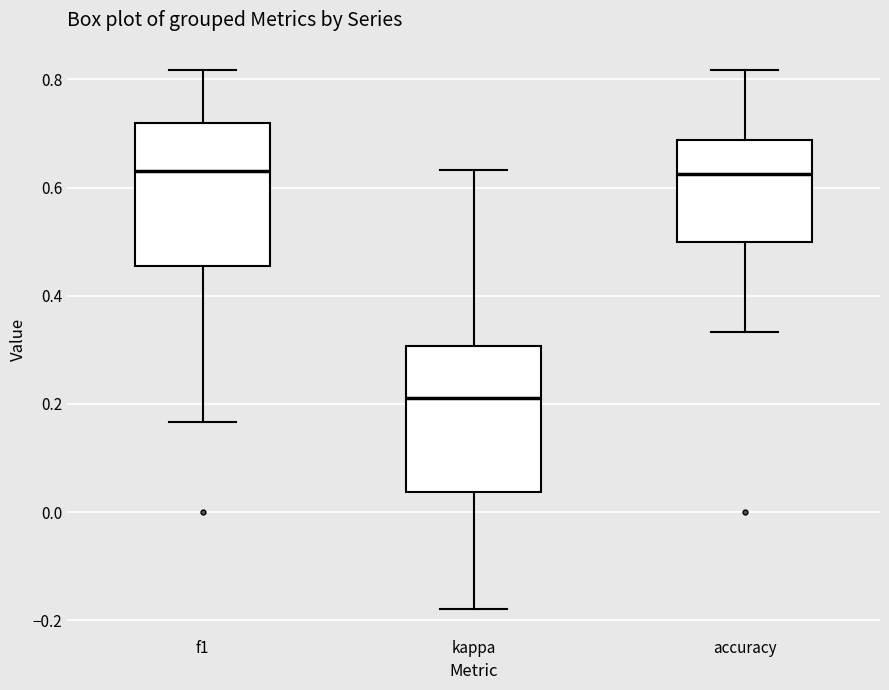

Where is the upper edge of the box for f1 on the y-axis? The values are not printed on the chart, so give them approximately, as read against the axis.

0.72